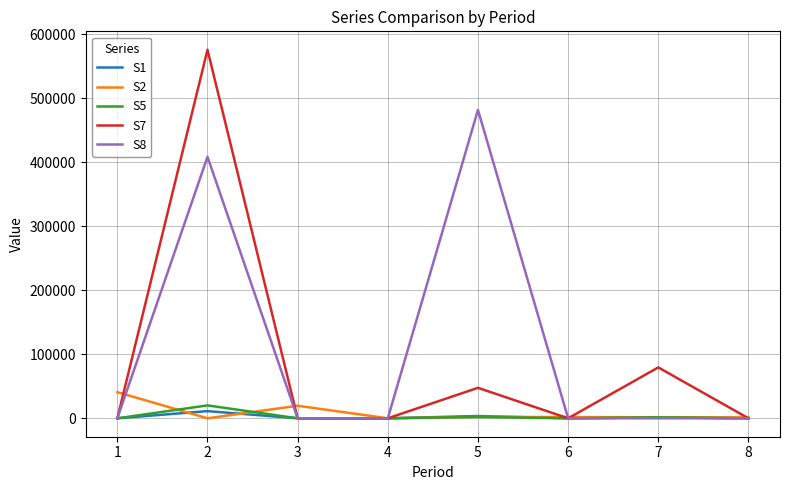

What is the maximum value shown in the chart?

575933.1